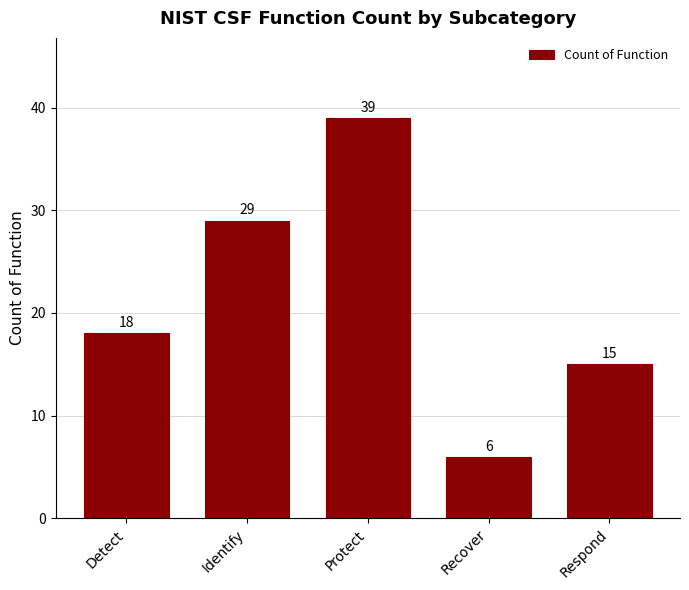

Reading right to left, transcribe all the data shown in this chart.

Respond=15	Recover=6	Protect=39	Identify=29	Detect=18